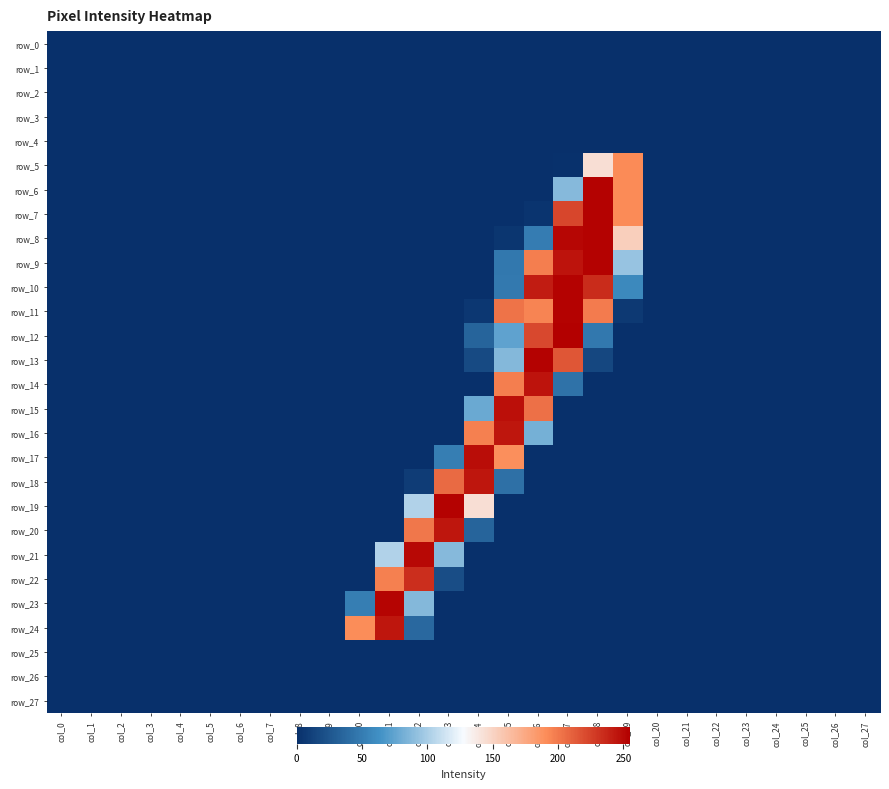

Reading left to right, list all the values displayed in this chart.

row_0: col_0=0	col_1=0	col_2=0	col_3=0	col_4=0	col_5=0	col_6=0	col_7=0	col_8=0	col_9=0	col_10=0	col_11=0	col_12=0	col_13=0	col_14=0	col_15=0	col_16=0	col_17=0	col_18=0	col_19=0	col_20=0	col_21=0	col_22=0	col_23=0	col_24=0	col_25=0	col_26=0	col_27=0
row_1: col_0=0	col_1=0	col_2=0	col_3=0	col_4=0	col_5=0	col_6=0	col_7=0	col_8=0	col_9=0	col_10=0	col_11=0	col_12=0	col_13=0	col_14=0	col_15=0	col_16=0	col_17=0	col_18=0	col_19=0	col_20=0	col_21=0	col_22=0	col_23=0	col_24=0	col_25=0	col_26=0	col_27=0
row_2: col_0=0	col_1=0	col_2=0	col_3=0	col_4=0	col_5=0	col_6=0	col_7=0	col_8=0	col_9=0	col_10=0	col_11=0	col_12=0	col_13=0	col_14=0	col_15=0	col_16=0	col_17=0	col_18=0	col_19=0	col_20=0	col_21=0	col_22=0	col_23=0	col_24=0	col_25=0	col_26=0	col_27=0
row_3: col_0=0	col_1=0	col_2=0	col_3=0	col_4=0	col_5=0	col_6=0	col_7=0	col_8=0	col_9=0	col_10=0	col_11=0	col_12=0	col_13=0	col_14=0	col_15=0	col_16=0	col_17=0	col_18=0	col_19=0	col_20=0	col_21=0	col_22=0	col_23=0	col_24=0	col_25=0	col_26=0	col_27=0
row_4: col_0=0	col_1=0	col_2=0	col_3=0	col_4=0	col_5=0	col_6=0	col_7=0	col_8=0	col_9=0	col_10=0	col_11=0	col_12=0	col_13=0	col_14=0	col_15=0	col_16=0	col_17=0	col_18=0	col_19=0	col_20=0	col_21=0	col_22=0	col_23=0	col_24=0	col_25=0	col_26=0	col_27=0
row_5: col_0=0	col_1=0	col_2=0	col_3=0	col_4=0	col_5=0	col_6=0	col_7=0	col_8=0	col_9=0	col_10=0	col_11=0	col_12=0	col_13=0	col_14=0	col_15=0	col_16=0	col_17=1	col_18=144	col_19=192	col_20=0	col_21=0	col_22=0	col_23=0	col_24=0	col_25=0	col_26=0	col_27=0
row_6: col_0=0	col_1=0	col_2=0	col_3=0	col_4=0	col_5=0	col_6=0	col_7=0	col_8=0	col_9=0	col_10=0	col_11=0	col_12=0	col_13=0	col_14=0	col_15=0	col_16=0	col_17=88	col_18=254	col_19=192	col_20=0	col_21=0	col_22=0	col_23=0	col_24=0	col_25=0	col_26=0	col_27=0
row_7: col_0=0	col_1=0	col_2=0	col_3=0	col_4=0	col_5=0	col_6=0	col_7=0	col_8=0	col_9=0	col_10=0	col_11=0	col_12=0	col_13=0	col_14=0	col_15=0	col_16=3	col_17=223	col_18=254	col_19=192	col_20=0	col_21=0	col_22=0	col_23=0	col_24=0	col_25=0	col_26=0	col_27=0
row_8: col_0=0	col_1=0	col_2=0	col_3=0	col_4=0	col_5=0	col_6=0	col_7=0	col_8=0	col_9=0	col_10=0	col_11=0	col_12=0	col_13=0	col_14=0	col_15=4	col_16=50	col_17=252	col_18=254	col_19=153	col_20=0	col_21=0	col_22=0	col_23=0	col_24=0	col_25=0	col_26=0	col_27=0
row_9: col_0=0	col_1=0	col_2=0	col_3=0	col_4=0	col_5=0	col_6=0	col_7=0	col_8=0	col_9=0	col_10=0	col_11=0	col_12=0	col_13=0	col_14=0	col_15=47	col_16=198	col_17=246	col_18=254	col_19=94	col_20=0	col_21=0	col_22=0	col_23=0	col_24=0	col_25=0	col_26=0	col_27=0
row_10: col_0=0	col_1=0	col_2=0	col_3=0	col_4=0	col_5=0	col_6=0	col_7=0	col_8=0	col_9=0	col_10=0	col_11=0	col_12=0	col_13=0	col_14=0	col_15=48	col_16=242	col_17=254	col_18=235	col_19=58	col_20=0	col_21=0	col_22=0	col_23=0	col_24=0	col_25=0	col_26=0	col_27=0
row_11: col_0=0	col_1=0	col_2=0	col_3=0	col_4=0	col_5=0	col_6=0	col_7=0	col_8=0	col_9=0	col_10=0	col_11=0	col_12=0	col_13=0	col_14=5	col_15=203	col_16=195	col_17=254	col_18=199	col_19=6	col_20=0	col_21=0	col_22=0	col_23=0	col_24=0	col_25=0	col_26=0	col_27=0
row_12: col_0=0	col_1=0	col_2=0	col_3=0	col_4=0	col_5=0	col_6=0	col_7=0	col_8=0	col_9=0	col_10=0	col_11=0	col_12=0	col_13=0	col_14=34	col_15=74	col_16=222	col_17=255	col_18=47	col_19=0	col_20=0	col_21=0	col_22=0	col_23=0	col_24=0	col_25=0	col_26=0	col_27=0
row_13: col_0=0	col_1=0	col_2=0	col_3=0	col_4=0	col_5=0	col_6=0	col_7=0	col_8=0	col_9=0	col_10=0	col_11=0	col_12=0	col_13=0	col_14=17	col_15=87	col_16=254	col_17=216	col_18=15	col_19=0	col_20=0	col_21=0	col_22=0	col_23=0	col_24=0	col_25=0	col_26=0	col_27=0
row_14: col_0=0	col_1=0	col_2=0	col_3=0	col_4=0	col_5=0	col_6=0	col_7=0	col_8=0	col_9=0	col_10=0	col_11=0	col_12=0	col_13=0	col_14=0	col_15=198	col_16=246	col_17=43	col_18=0	col_19=0	col_20=0	col_21=0	col_22=0	col_23=0	col_24=0	col_25=0	col_26=0	col_27=0
row_15: col_0=0	col_1=0	col_2=0	col_3=0	col_4=0	col_5=0	col_6=0	col_7=0	col_8=0	col_9=0	col_10=0	col_11=0	col_12=0	col_13=0	col_14=78	col_15=248	col_16=204	col_17=0	col_18=0	col_19=0	col_20=0	col_21=0	col_22=0	col_23=0	col_24=0	col_25=0	col_26=0	col_27=0
row_16: col_0=0	col_1=0	col_2=0	col_3=0	col_4=0	col_5=0	col_6=0	col_7=0	col_8=0	col_9=0	col_10=0	col_11=0	col_12=0	col_13=0	col_14=197	col_15=245	col_16=82	col_17=0	col_18=0	col_19=0	col_20=0	col_21=0	col_22=0	col_23=0	col_24=0	col_25=0	col_26=0	col_27=0
row_17: col_0=0	col_1=0	col_2=0	col_3=0	col_4=0	col_5=0	col_6=0	col_7=0	col_8=0	col_9=0	col_10=0	col_11=0	col_12=0	col_13=51	col_14=249	col_15=190	col_16=0	col_17=0	col_18=0	col_19=0	col_20=0	col_21=0	col_22=0	col_23=0	col_24=0	col_25=0	col_26=0	col_27=0
row_18: col_0=0	col_1=0	col_2=0	col_3=0	col_4=0	col_5=0	col_6=0	col_7=0	col_8=0	col_9=0	col_10=0	col_11=0	col_12=8	col_13=207	col_14=245	col_15=42	col_16=0	col_17=0	col_18=0	col_19=0	col_20=0	col_21=0	col_22=0	col_23=0	col_24=0	col_25=0	col_26=0	col_27=0
row_19: col_0=0	col_1=0	col_2=0	col_3=0	col_4=0	col_5=0	col_6=0	col_7=0	col_8=0	col_9=0	col_10=0	col_11=0	col_12=103	col_13=254	col_14=144	col_15=0	col_16=0	col_17=0	col_18=0	col_19=0	col_20=0	col_21=0	col_22=0	col_23=0	col_24=0	col_25=0	col_26=0	col_27=0
row_20: col_0=0	col_1=0	col_2=0	col_3=0	col_4=0	col_5=0	col_6=0	col_7=0	col_8=0	col_9=0	col_10=0	col_11=0	col_12=201	col_13=245	col_14=34	col_15=0	col_16=0	col_17=0	col_18=0	col_19=0	col_20=0	col_21=0	col_22=0	col_23=0	col_24=0	col_25=0	col_26=0	col_27=0
row_21: col_0=0	col_1=0	col_2=0	col_3=0	col_4=0	col_5=0	col_6=0	col_7=0	col_8=0	col_9=0	col_10=0	col_11=103	col_12=251	col_13=88	col_14=0	col_15=0	col_16=0	col_17=0	col_18=0	col_19=0	col_20=0	col_21=0	col_22=0	col_23=0	col_24=0	col_25=0	col_26=0	col_27=0
row_22: col_0=0	col_1=0	col_2=0	col_3=0	col_4=0	col_5=0	col_6=0	col_7=0	col_8=0	col_9=0	col_10=0	col_11=197	col_12=234	col_13=19	col_14=0	col_15=0	col_16=0	col_17=0	col_18=0	col_19=0	col_20=0	col_21=0	col_22=0	col_23=0	col_24=0	col_25=0	col_26=0	col_27=0
row_23: col_0=0	col_1=0	col_2=0	col_3=0	col_4=0	col_5=0	col_6=0	col_7=0	col_8=0	col_9=0	col_10=51	col_11=253	col_12=87	col_13=0	col_14=0	col_15=0	col_16=0	col_17=0	col_18=0	col_19=0	col_20=0	col_21=0	col_22=0	col_23=0	col_24=0	col_25=0	col_26=0	col_27=0
row_24: col_0=0	col_1=0	col_2=0	col_3=0	col_4=0	col_5=0	col_6=0	col_7=0	col_8=0	col_9=0	col_10=191	col_11=245	col_12=37	col_13=0	col_14=0	col_15=0	col_16=0	col_17=0	col_18=0	col_19=0	col_20=0	col_21=0	col_22=0	col_23=0	col_24=0	col_25=0	col_26=0	col_27=0
row_25: col_0=0	col_1=0	col_2=0	col_3=0	col_4=0	col_5=0	col_6=0	col_7=0	col_8=0	col_9=0	col_10=0	col_11=0	col_12=0	col_13=0	col_14=0	col_15=0	col_16=0	col_17=0	col_18=0	col_19=0	col_20=0	col_21=0	col_22=0	col_23=0	col_24=0	col_25=0	col_26=0	col_27=0
row_26: col_0=0	col_1=0	col_2=0	col_3=0	col_4=0	col_5=0	col_6=0	col_7=0	col_8=0	col_9=0	col_10=0	col_11=0	col_12=0	col_13=0	col_14=0	col_15=0	col_16=0	col_17=0	col_18=0	col_19=0	col_20=0	col_21=0	col_22=0	col_23=0	col_24=0	col_25=0	col_26=0	col_27=0
row_27: col_0=0	col_1=0	col_2=0	col_3=0	col_4=0	col_5=0	col_6=0	col_7=0	col_8=0	col_9=0	col_10=0	col_11=0	col_12=0	col_13=0	col_14=0	col_15=0	col_16=0	col_17=0	col_18=0	col_19=0	col_20=0	col_21=0	col_22=0	col_23=0	col_24=0	col_25=0	col_26=0	col_27=0